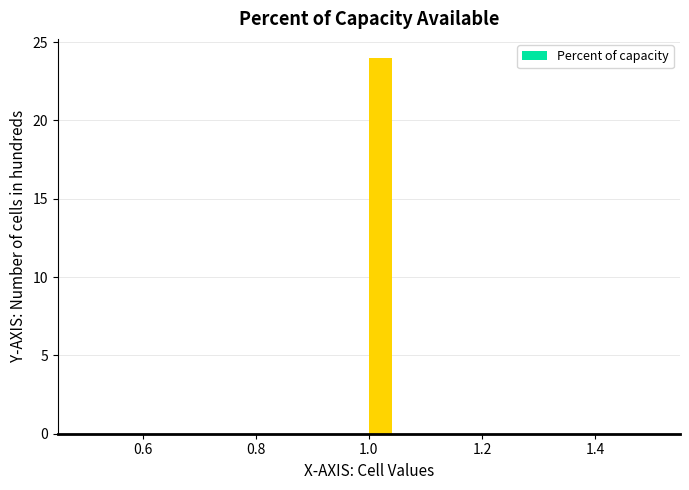

Around what value on the x-axis is the tallest bar? Give the approximate position of its centre, as read against the axis.

1.02